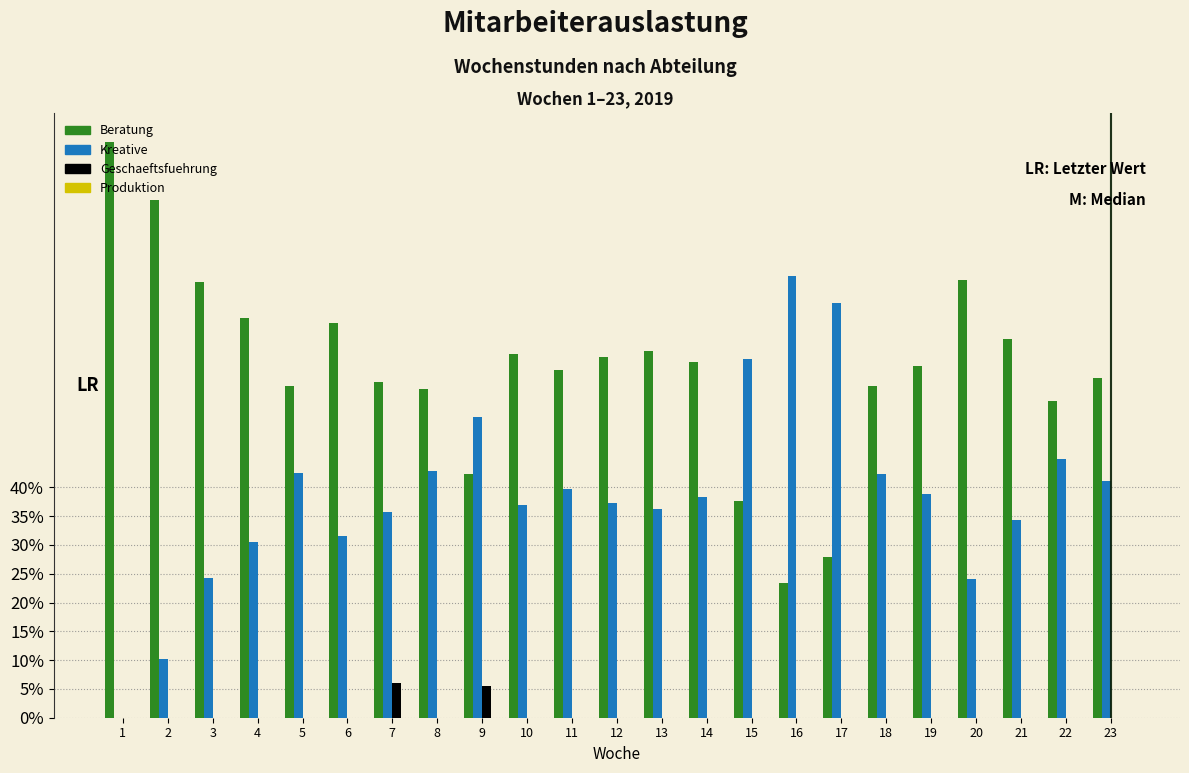

Is the value of Geschaeftsfuehrung at 16 greater than the value of Kreative at 11?

No